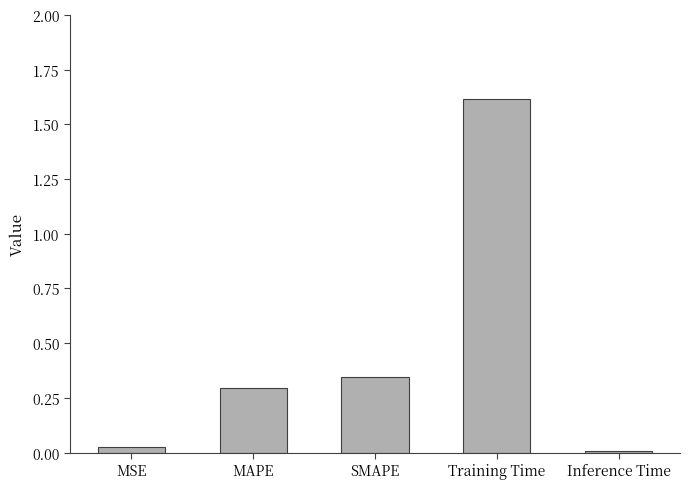

What is the label of the 4th bar from the left?

Training Time